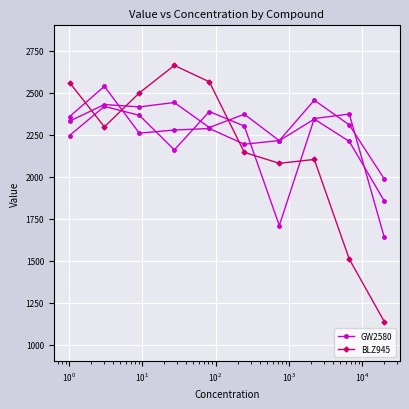

The GW2580 series shows 2285.9 at $\mathdefault{10^{2}}$. True or false?

True